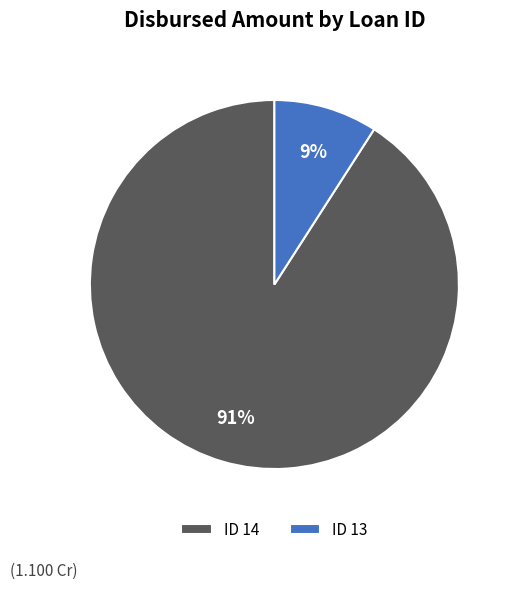

To the nearest percent, what portion does ID 14 represent?

91%